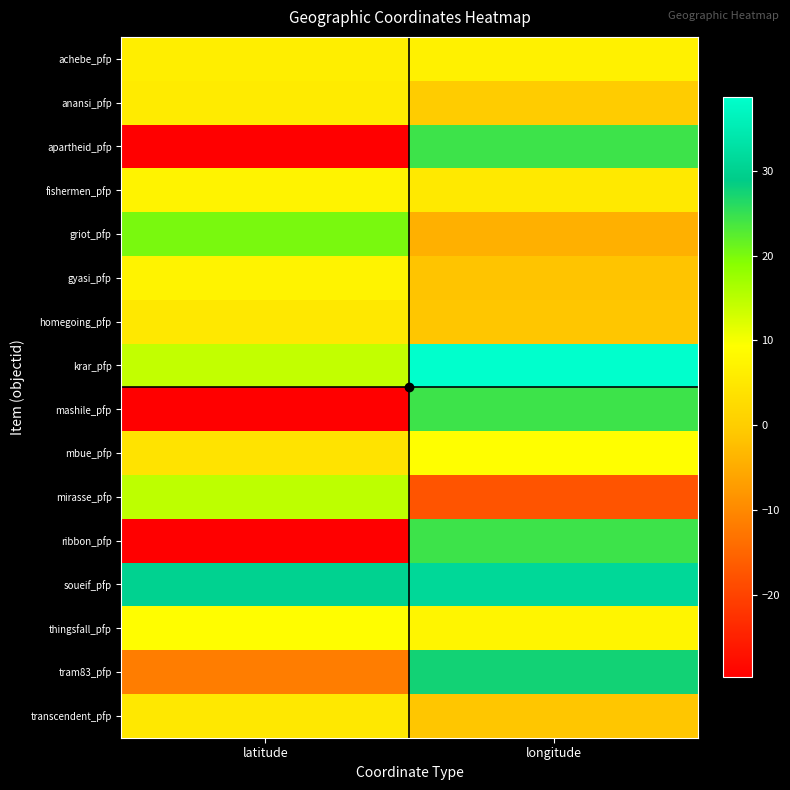

What is the maximum value shown in the chart?

38.7